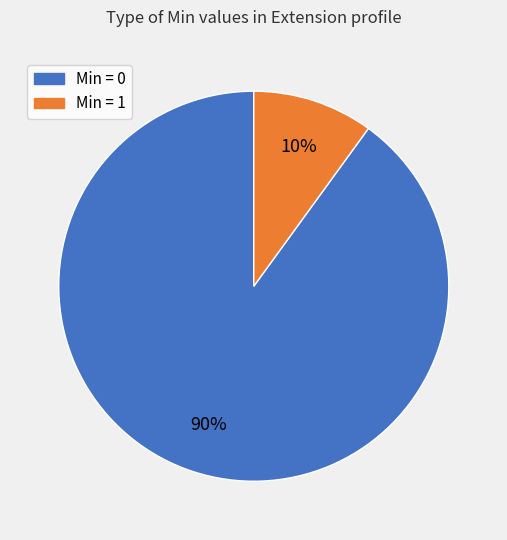

Is there any slice that represents more than half of the pie?

Yes